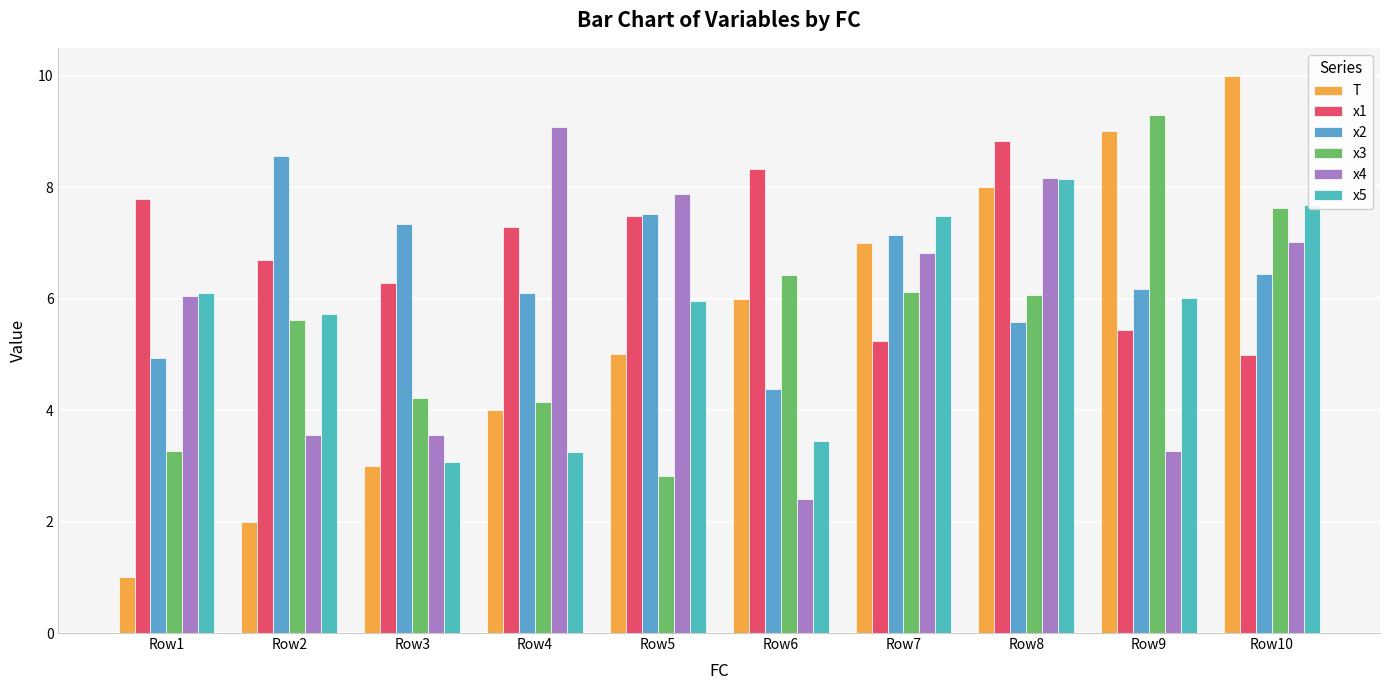

What are all the series names shown in the legend?

T, x1, x2, x3, x4, x5